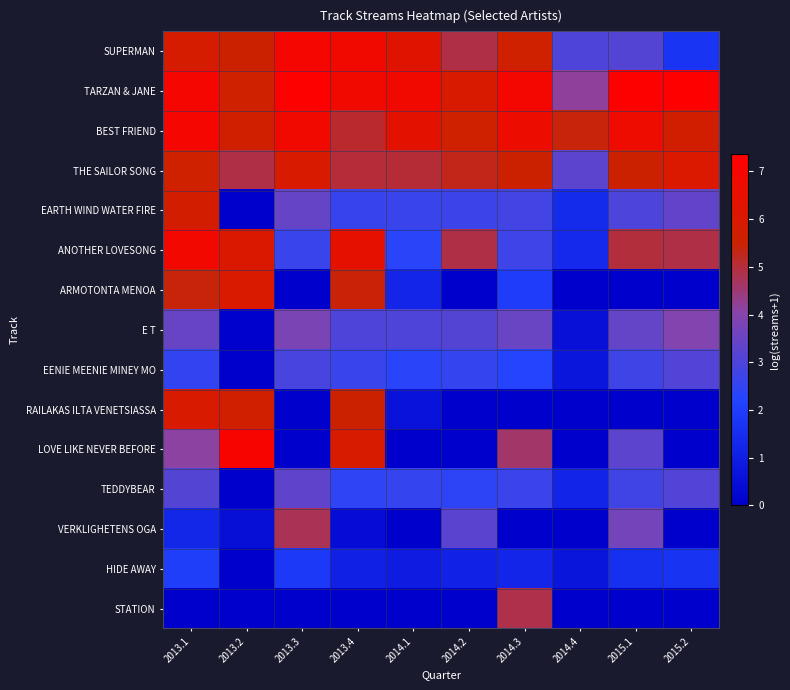

Reading left to right, transcribe all the data shown in this chart.

SUPERMAN: 2013.1=5.9	2013.2=5.5	2013.3=7.0	2013.4=6.8	2014.1=6.2	2014.2=4.9	2014.3=5.6	2014.4=3.0	2015.1=3.1	2015.2=1.7
TARZAN & JANE: 2013.1=7.0	2013.2=5.6	2013.3=7.2	2013.4=6.8	2014.1=6.8	2014.2=5.9	2014.3=6.9	2014.4=4.2	2015.1=7.2	2015.2=7.4
BEST FRIEND: 2013.1=7.0	2013.2=5.7	2013.3=6.8	2013.4=5.1	2014.1=6.3	2014.2=5.6	2014.3=6.7	2014.4=5.4	2015.1=6.7	2015.2=5.7
THE SAILOR SONG: 2013.1=5.6	2013.2=4.9	2013.3=5.9	2013.4=5.0	2014.1=5.0	2014.2=5.3	2014.3=5.5	2014.4=3.3	2015.1=5.5	2015.2=6.0
EARTH WIND WATER FIRE: 2013.1=5.8	2013.2=0.0	2013.3=3.4	2013.4=2.6	2014.1=2.6	2014.2=2.7	2014.3=2.8	2014.4=1.4	2015.1=3.0	2015.2=3.4
ANOTHER LOVESONG: 2013.1=6.9	2013.2=6.0	2013.3=2.6	2013.4=6.4	2014.1=2.3	2014.2=4.9	2014.3=2.7	2014.4=1.4	2015.1=5.0	2015.2=4.9
ARMOTONTA MENOA: 2013.1=5.4	2013.2=6.0	2013.3=0.0	2013.4=5.4	2014.1=1.2	2014.2=0.0	2014.3=2.0	2014.4=0.0	2015.1=0.0	2015.2=0.0
E T: 2013.1=3.5	2013.2=0.1	2013.3=3.8	2013.4=3.0	2014.1=3.0	2014.2=3.1	2014.3=3.5	2014.4=0.5	2015.1=3.4	2015.2=4.0
EENIE MEENIE MINEY MO: 2013.1=2.5	2013.2=0.0	2013.3=2.9	2013.4=2.6	2014.1=2.3	2014.2=2.6	2014.3=2.3	2014.4=0.7	2015.1=2.7	2015.2=3.1
RAILAKAS ILTA VENETSIASSA: 2013.1=5.9	2013.2=5.7	2013.3=0.0	2013.4=5.5	2014.1=0.6	2014.2=0.0	2014.3=0.0	2014.4=0.0	2015.1=0.0	2015.2=0.0
LOVE LIKE NEVER BEFORE: 2013.1=4.1	2013.2=7.1	2013.3=0.0	2013.4=5.9	2014.1=0.0	2014.2=0.0	2014.3=4.6	2014.4=0.0	2015.1=3.3	2015.2=0.0
TEDDYBEAR: 2013.1=3.1	2013.2=0.0	2013.3=3.3	2013.4=2.4	2014.1=2.5	2014.2=2.4	2014.3=2.7	2014.4=1.2	2015.1=2.8	2015.2=3.1
VERKLIGHETENS OGA: 2013.1=1.3	2013.2=0.5	2013.3=4.8	2013.4=0.4	2014.1=0.0	2014.2=3.2	2014.3=0.0	2014.4=0.0	2015.1=3.7	2015.2=0.0
HIDE AWAY: 2013.1=2.0	2013.2=0.0	2013.3=1.9	2013.4=1.1	2014.1=0.9	2014.2=1.1	2014.3=1.2	2014.4=0.7	2015.1=1.5	2015.2=1.7
STATION: 2013.1=0.0	2013.2=0.0	2013.3=0.0	2013.4=0.0	2014.1=0.0	2014.2=0.0	2014.3=4.9	2014.4=0.0	2015.1=0.0	2015.2=0.0